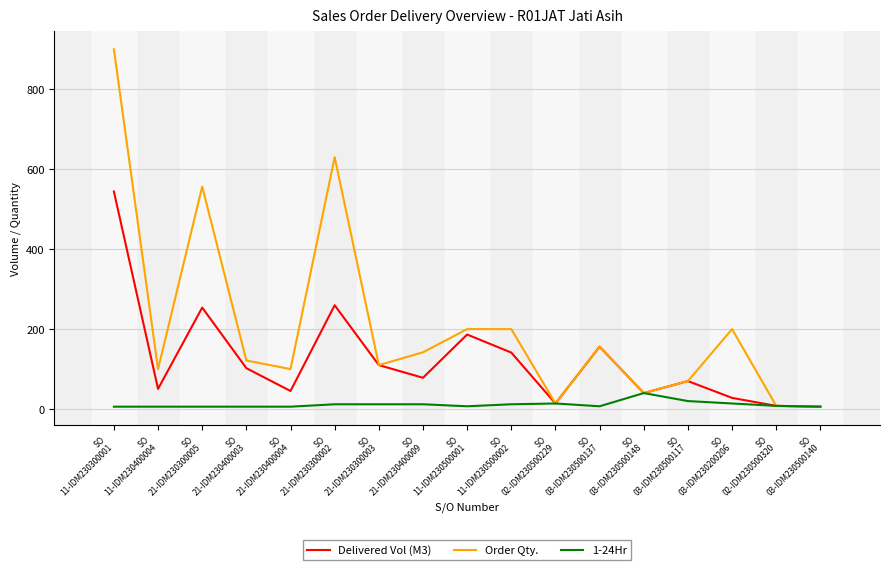

How many values in the Order Qty. series are below 121?

8